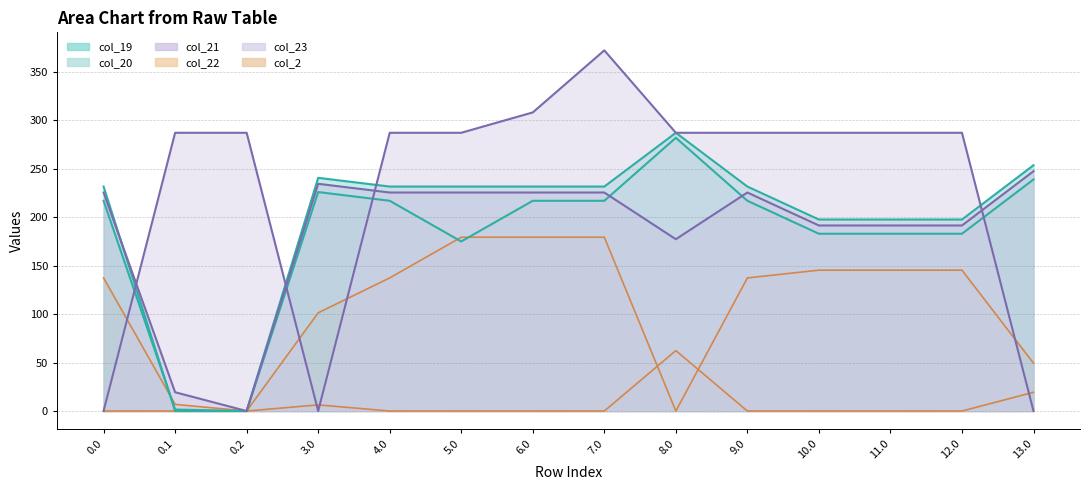

What is the average value of the col_23 series?

233.1